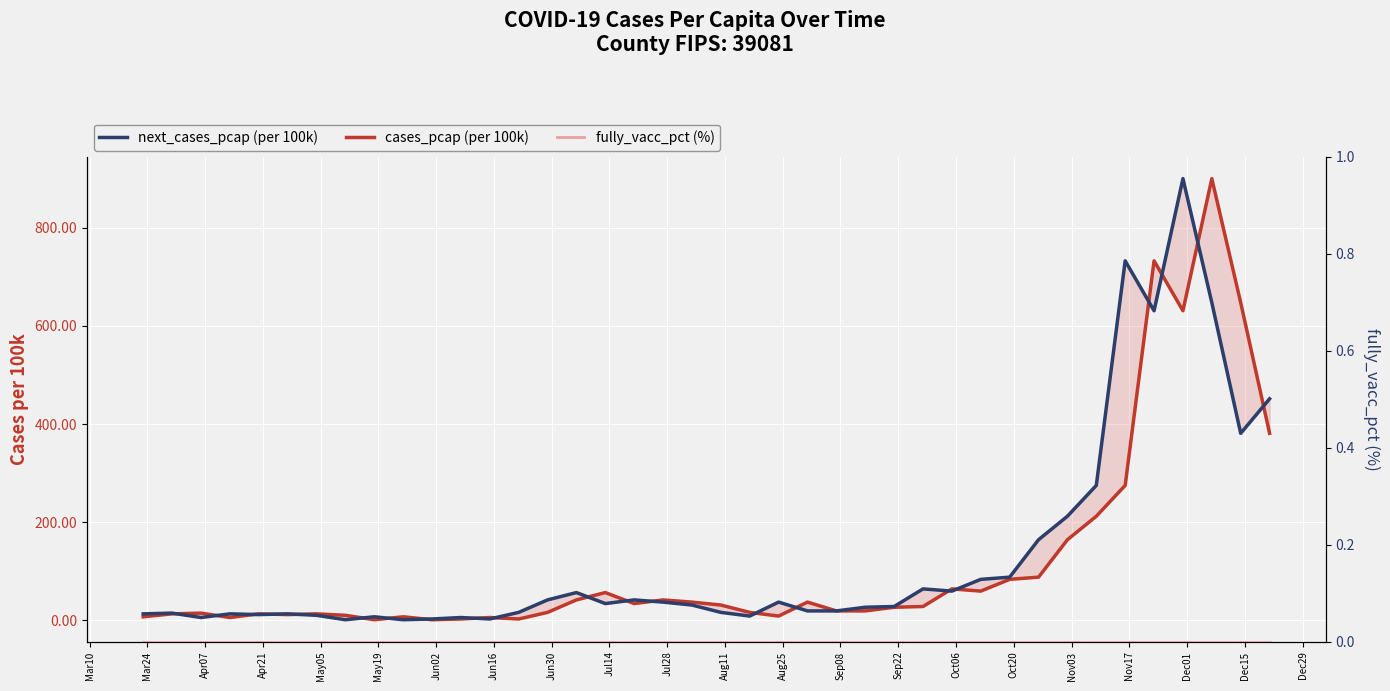

Is the value of next_cases_pcap (per 100k) at Apr07 greater than the value of cases_pcap (per 100k) at 23?

No